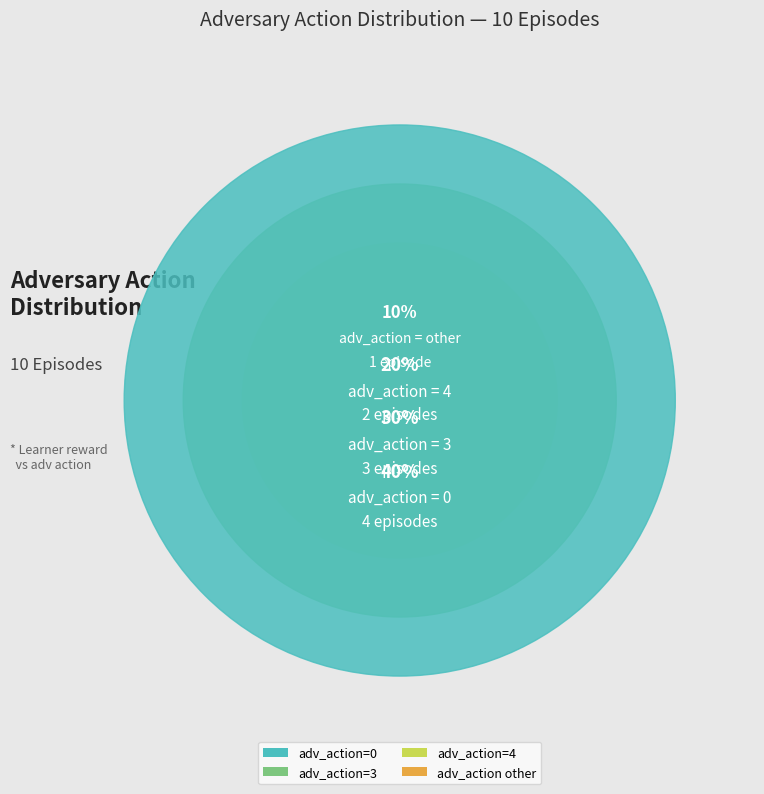

To the nearest percent, what percentage of the pie is adv_action=0?

40%